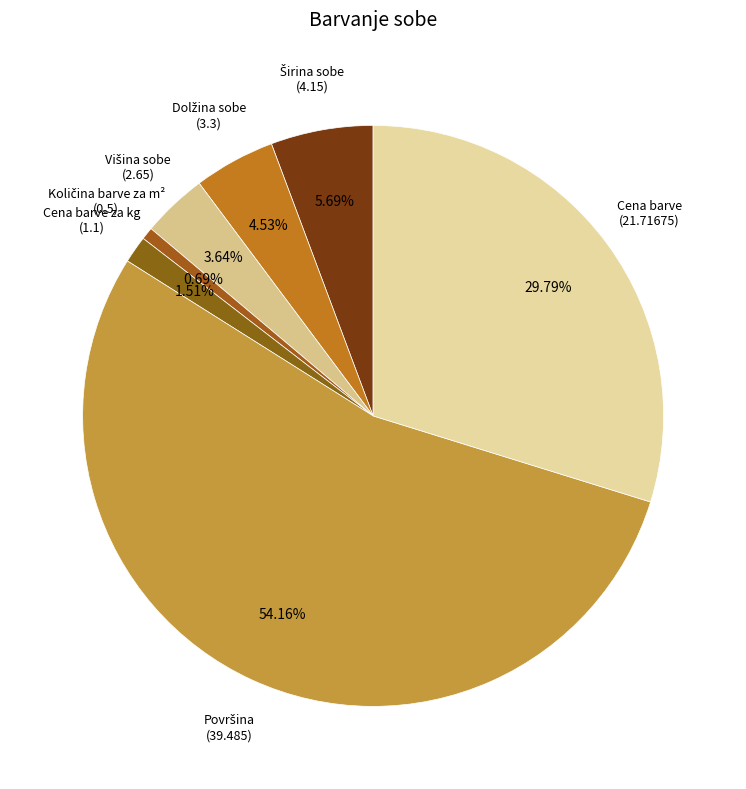

Is there any slice that represents more than half of the pie?

Yes